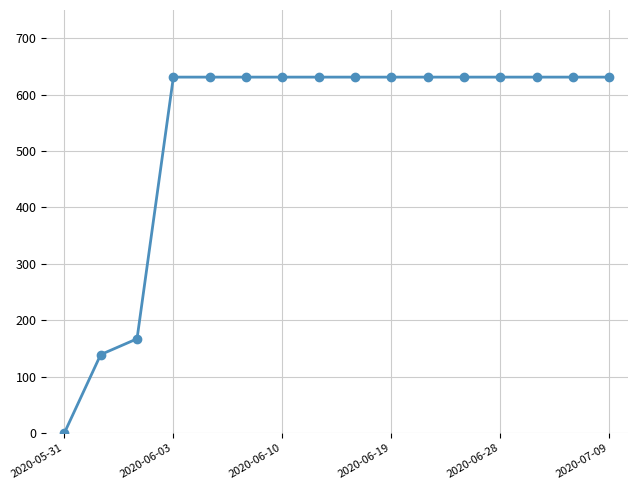

Reading left to right, what are all the values shown in this chart?

0	139	167	631	631	631	631	631	631	631	631	631	631	631	631	631